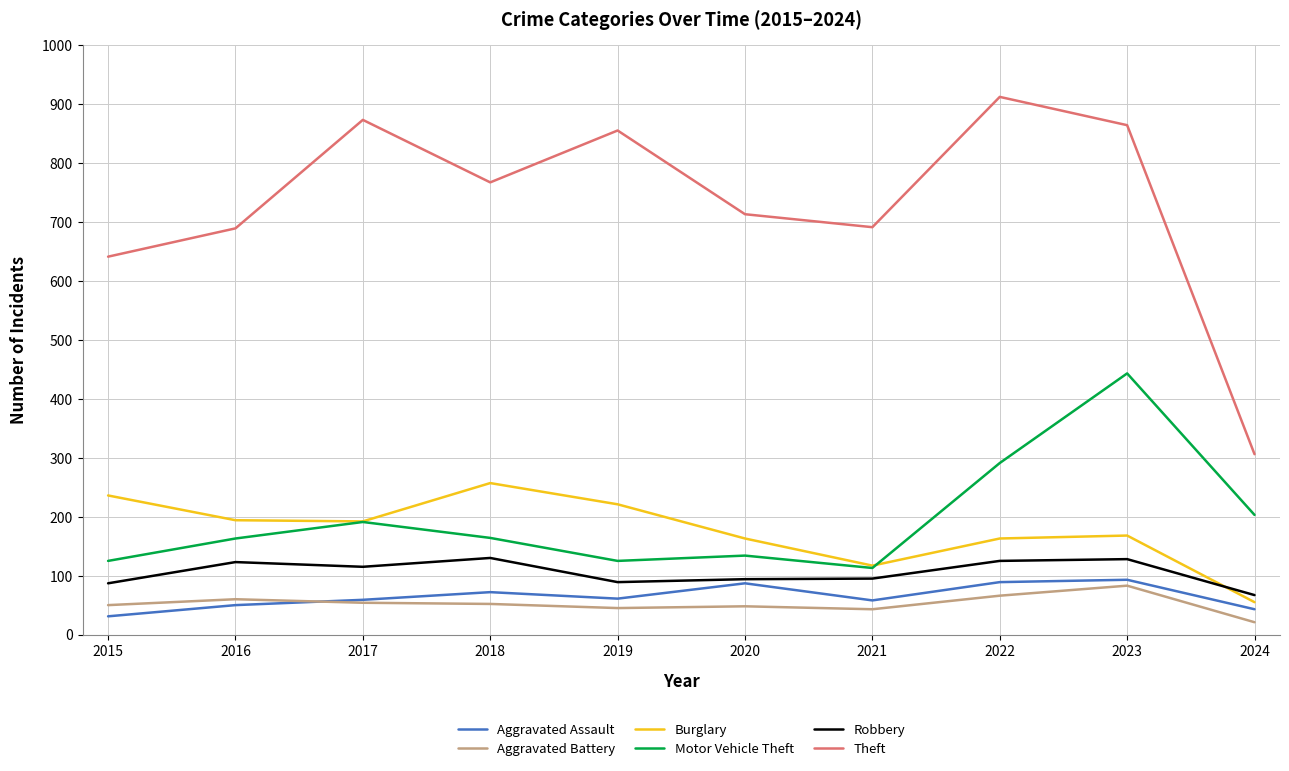

At how many categories does at least one series exceed 320?

9